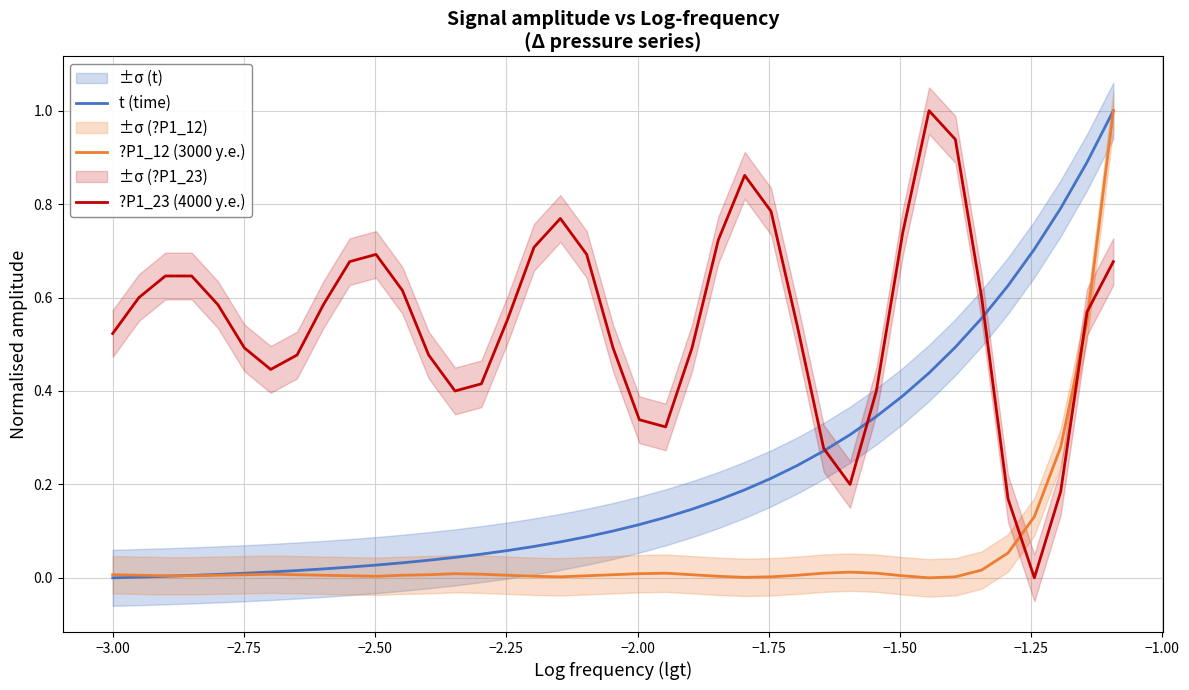

True or false: ?P1_23 (4000 у.е.) has more than 0 points higher than both neighbors.

True